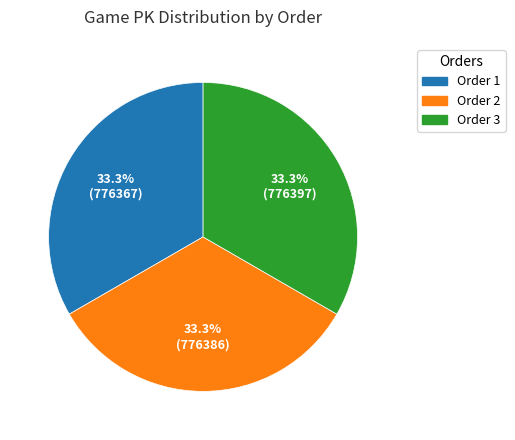

Combined, what portion of the pie is Order 1 and Order 2?

66.7%